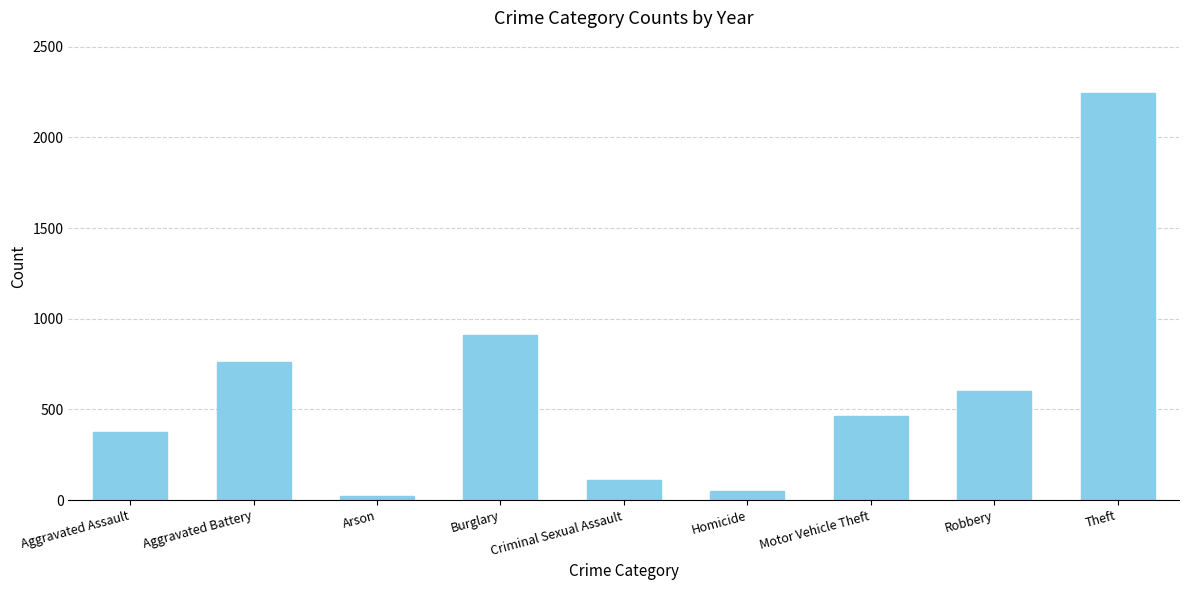

Approximately how many times larger is the value at Aggravated Battery compared to Robbery?

1.3